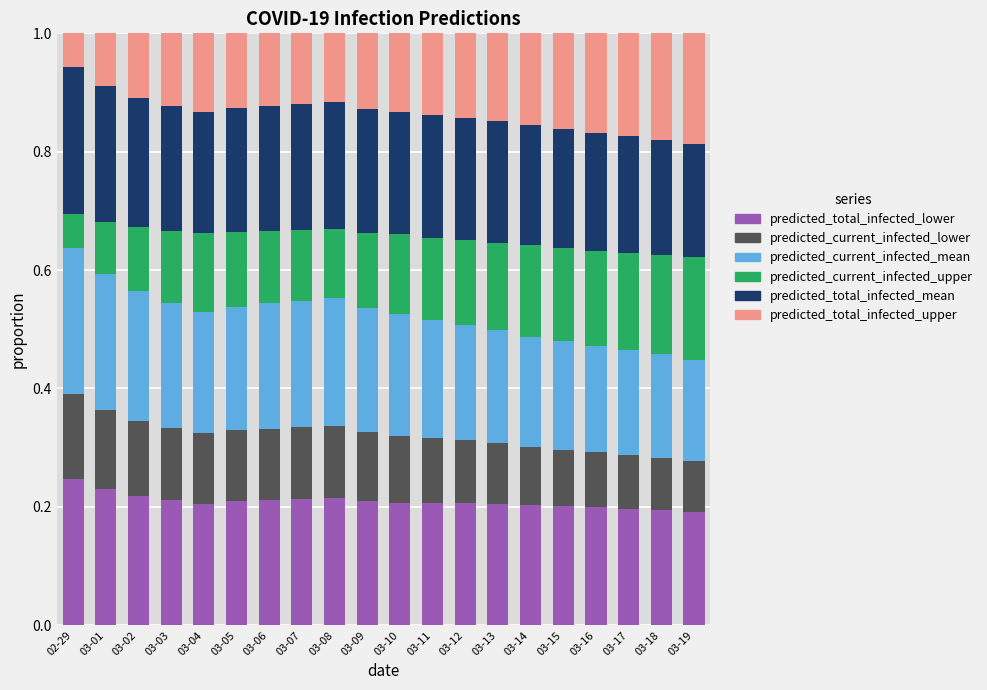

Count the predicted_total_infected_lower values in the range 0 to 1.

20